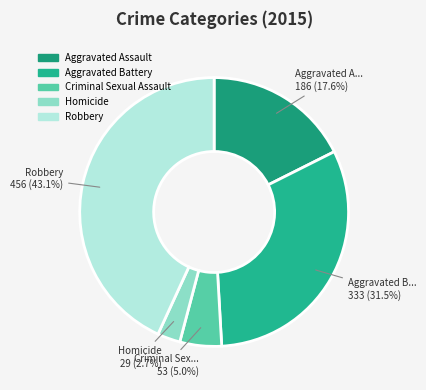

Is there any slice that represents more than half of the pie?

No